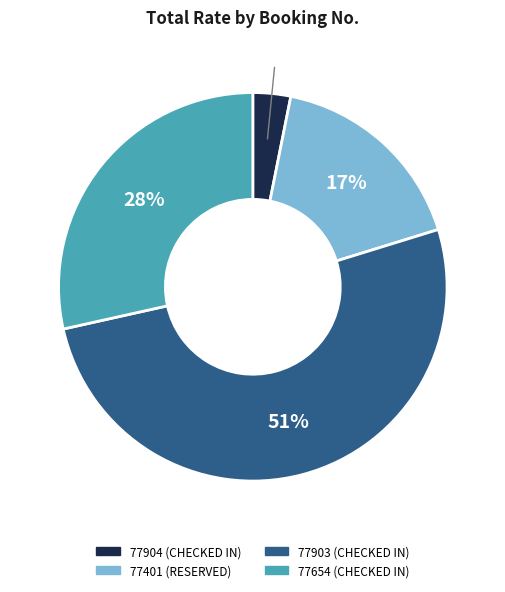

Is it true that 77401 is 17% of the pie?

True